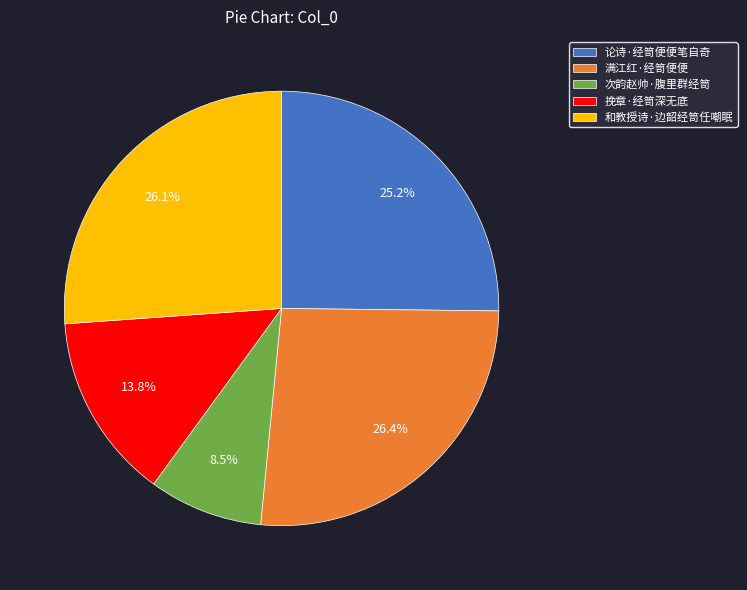

To the nearest percent, what is the difference between the 挽章·经笥深无底 and 满江红·经笥便便 slice percentages?

13%